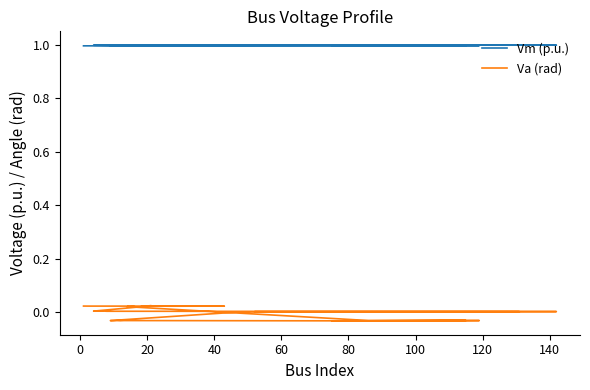

What are all the series names shown in the legend?

Vm (p.u.), Va (rad)